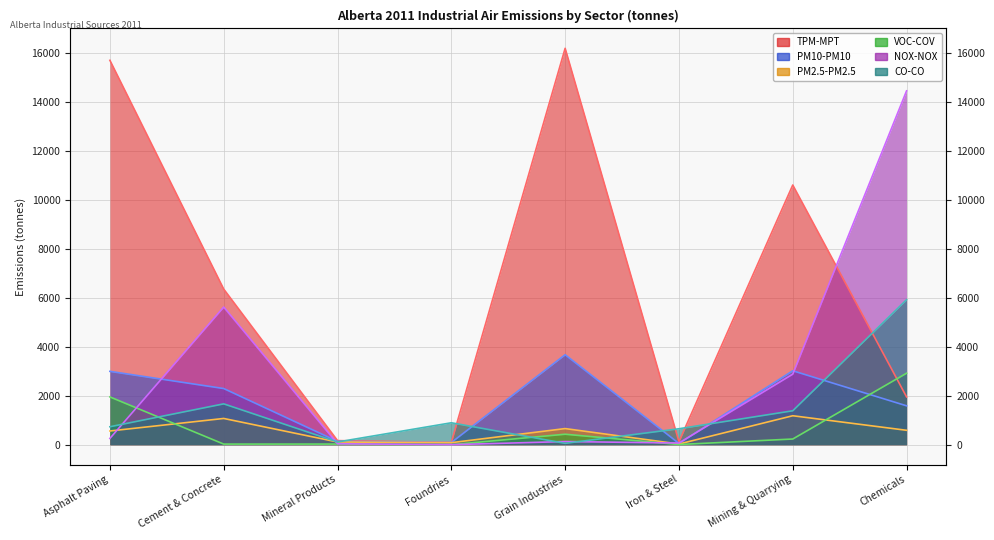

Which series has the largest total across all categories?

TPM-MPT